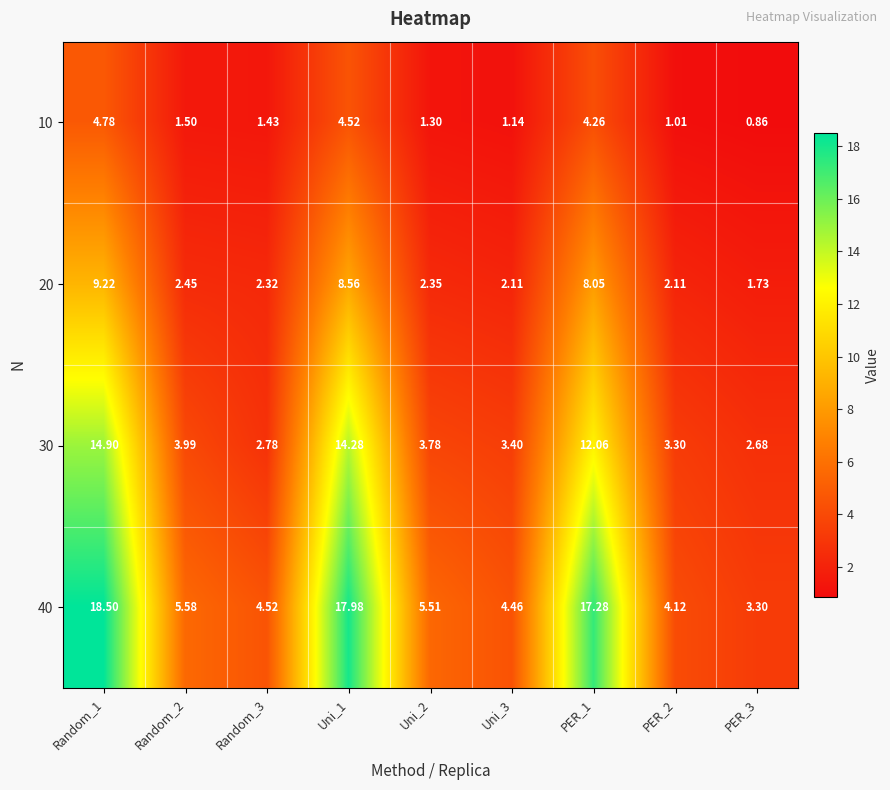

Between Uni_3 and PER_2, which series saw the biggest shift?

40